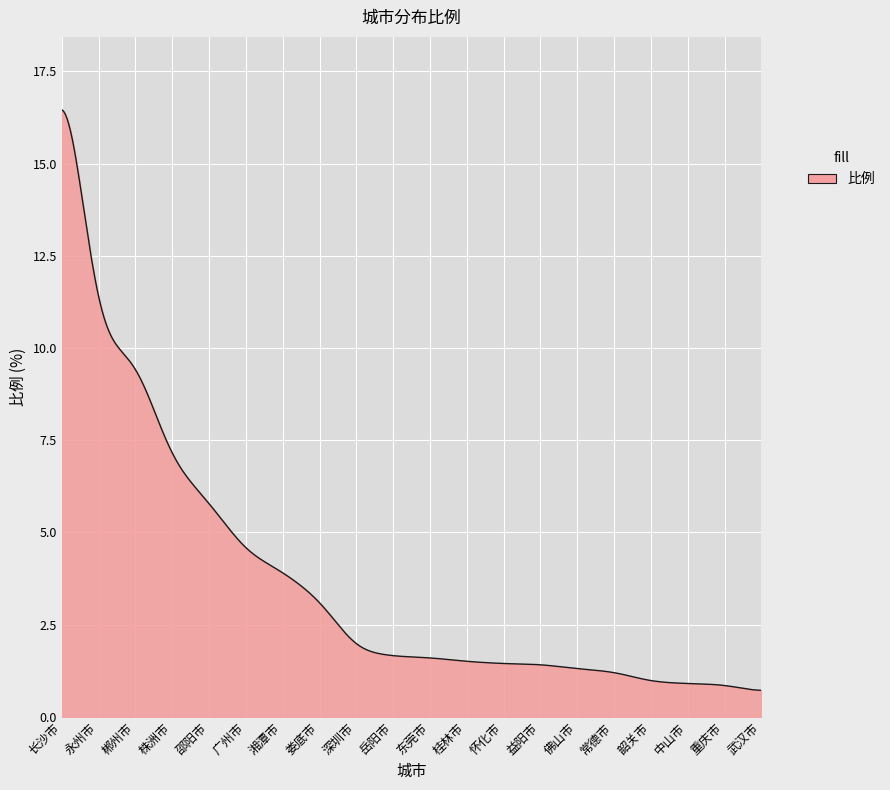

What is the maximum value shown in the chart?

16.5